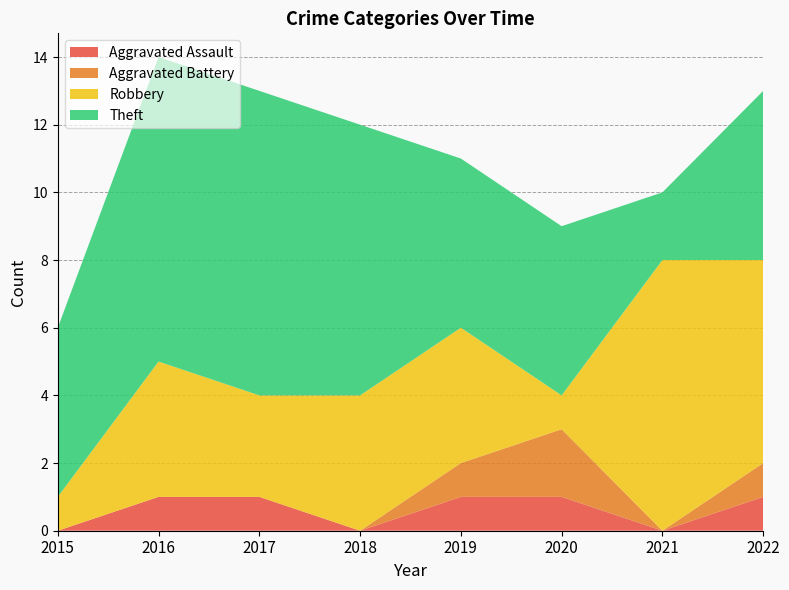

Reading left to right, list all the values displayed in this chart.

Aggravated Assault: 0	1	1	0	1	1	0	1
Aggravated Battery: 0	0	0	0	1	2	0	1
Robbery: 1	4	3	4	4	1	8	6
Theft: 5	9	9	8	5	5	2	5